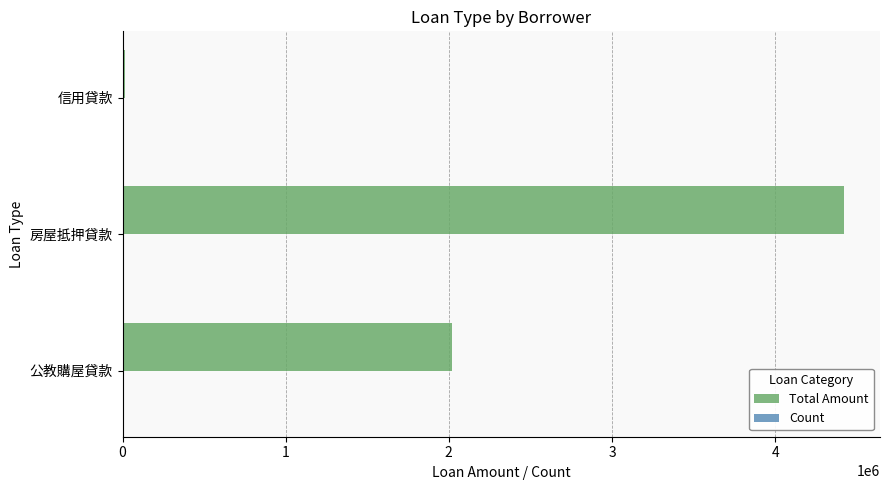

Which series changed the most between 房屋抵押貸款 and 信用貸款?

Total Amount